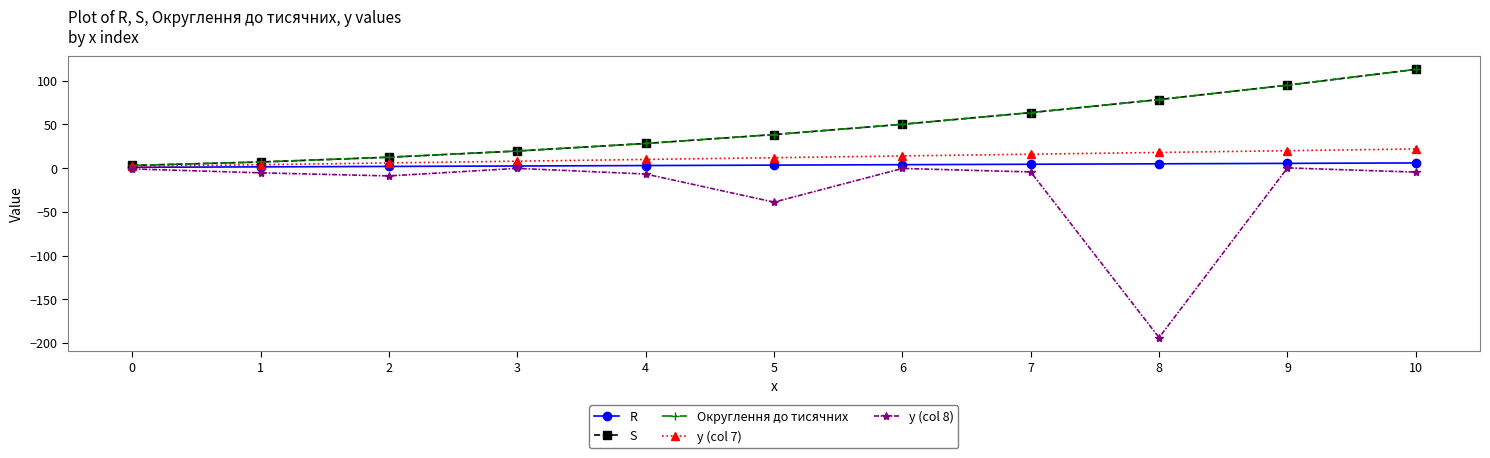

How many lines are shown in the chart?

5